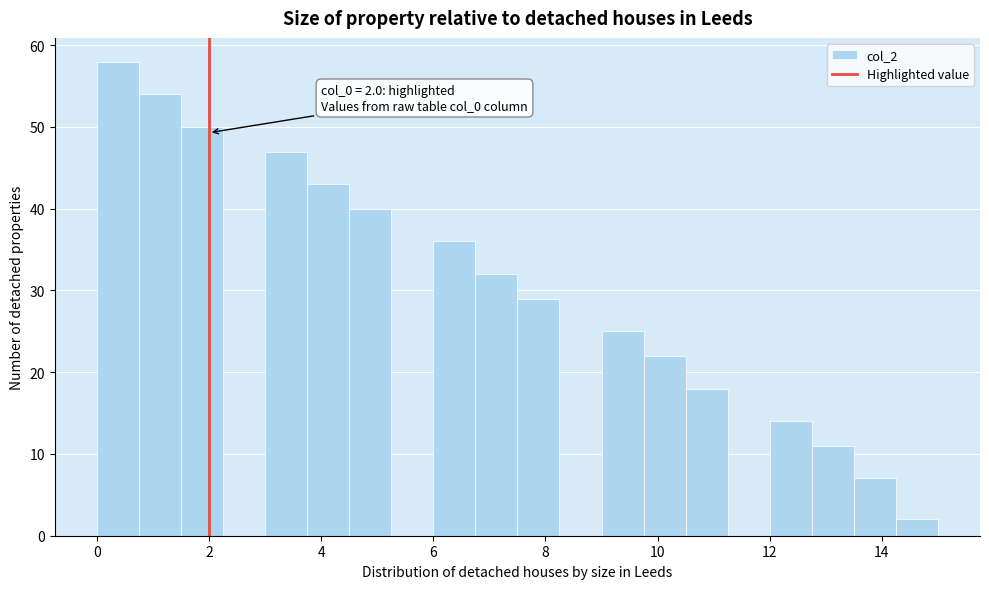

Around what value on the x-axis is the tallest bar? Give the approximate position of its centre, as read against the axis.

0.4